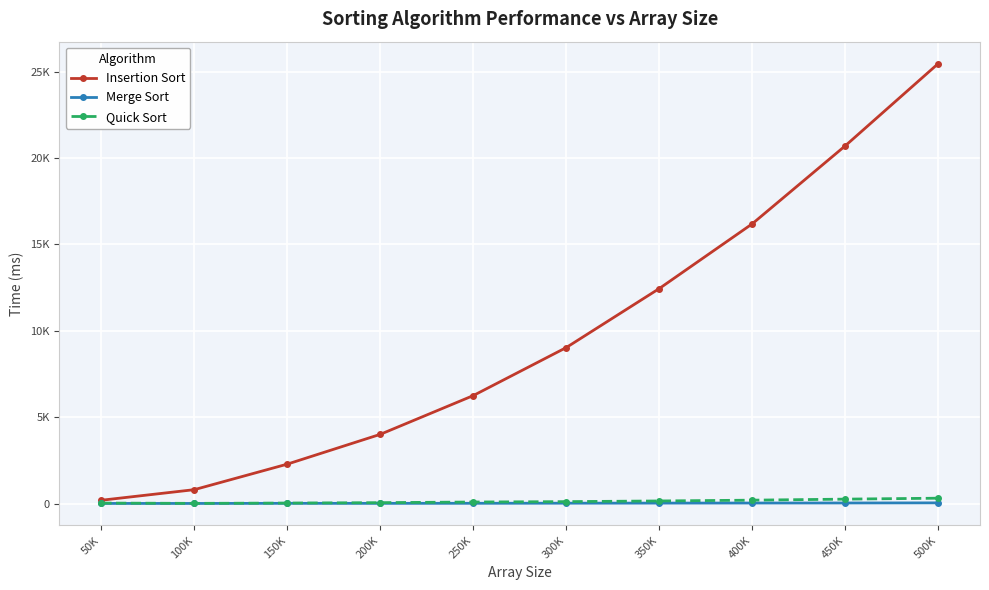

True or false: Insertion Sort and Quick Sort cross at least once.

False